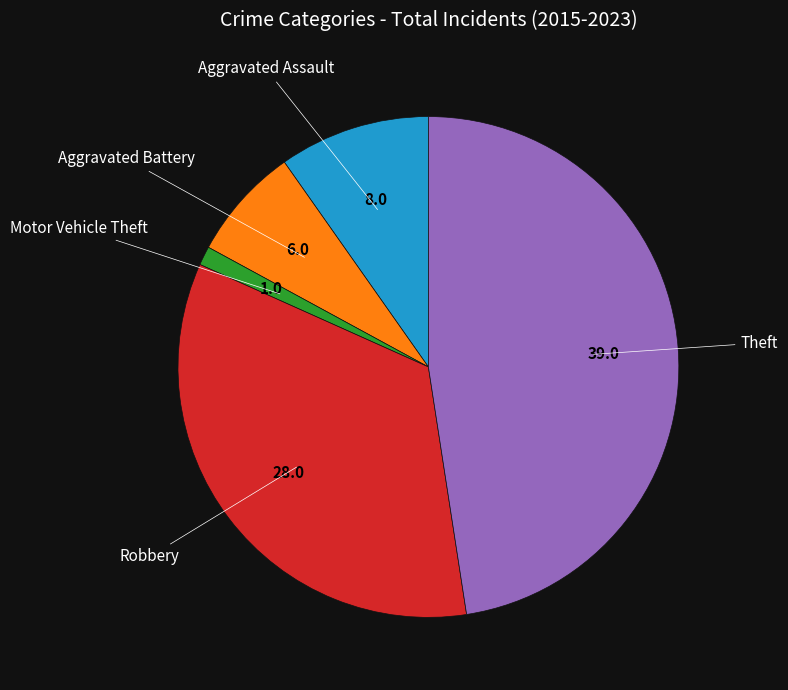

Does any single category account for the majority?

No